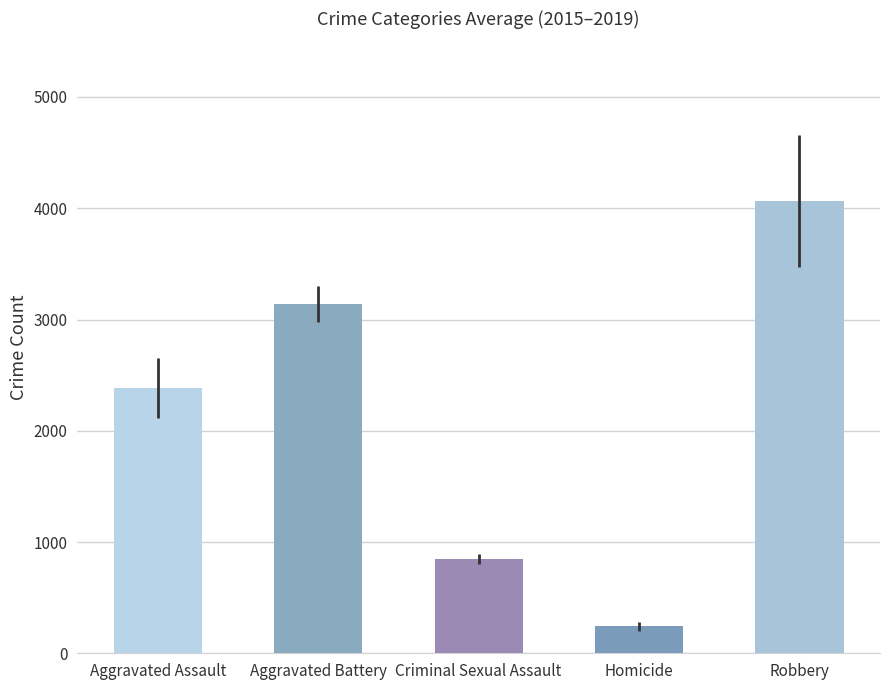

Which series has the widest spread of values?

Robbery